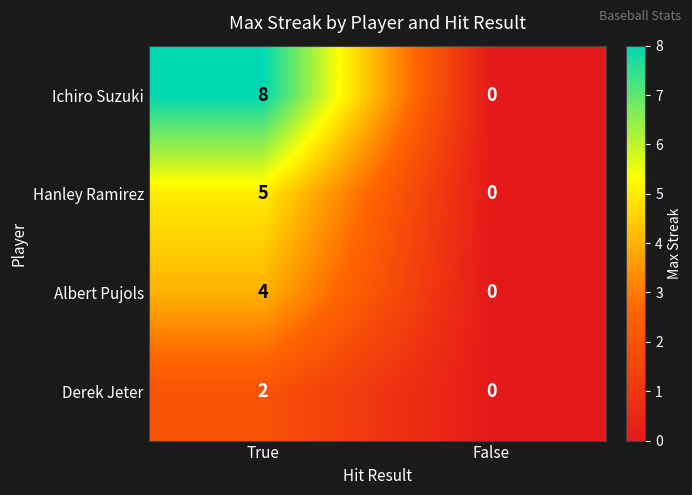

What is the total value across all series at True?

19